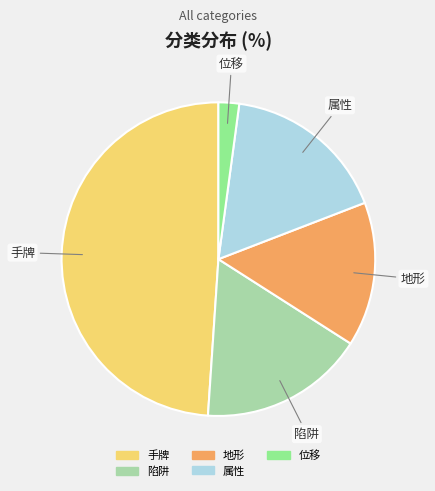

Which slice is the largest?

手牌